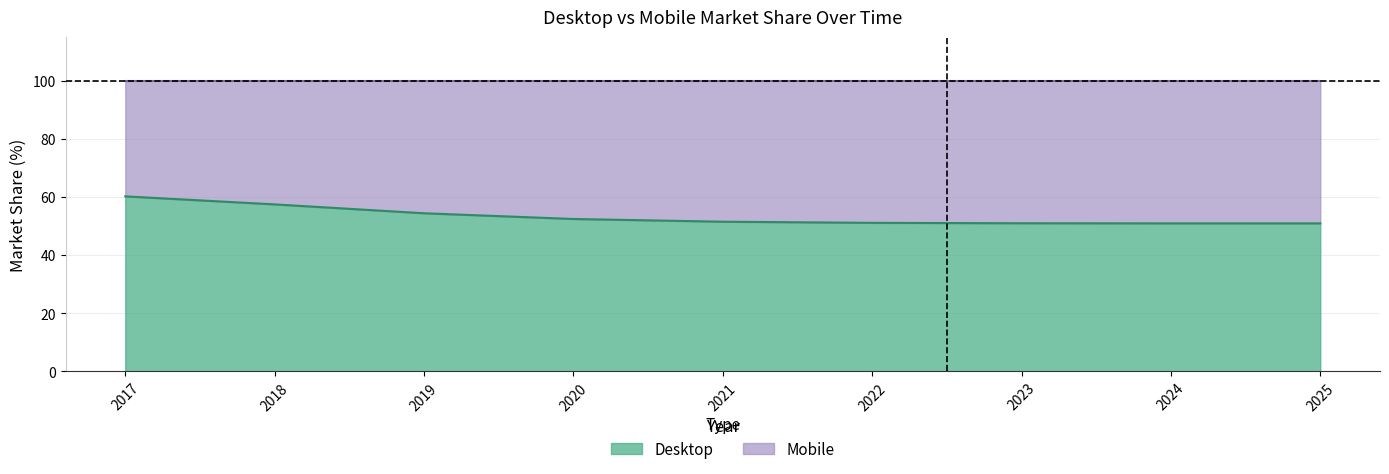

Rank the categories by value from highest to lowest.

2017, 2018, 2019, 2020, 2021, 2022, 2023, 2024, 2025